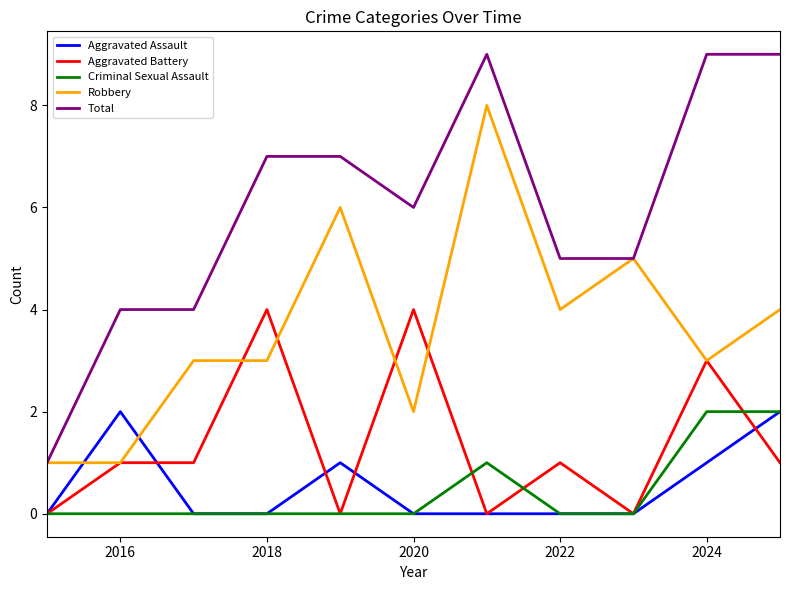

True or false: Criminal Sexual Assault and Robbery intersect in this chart.

False